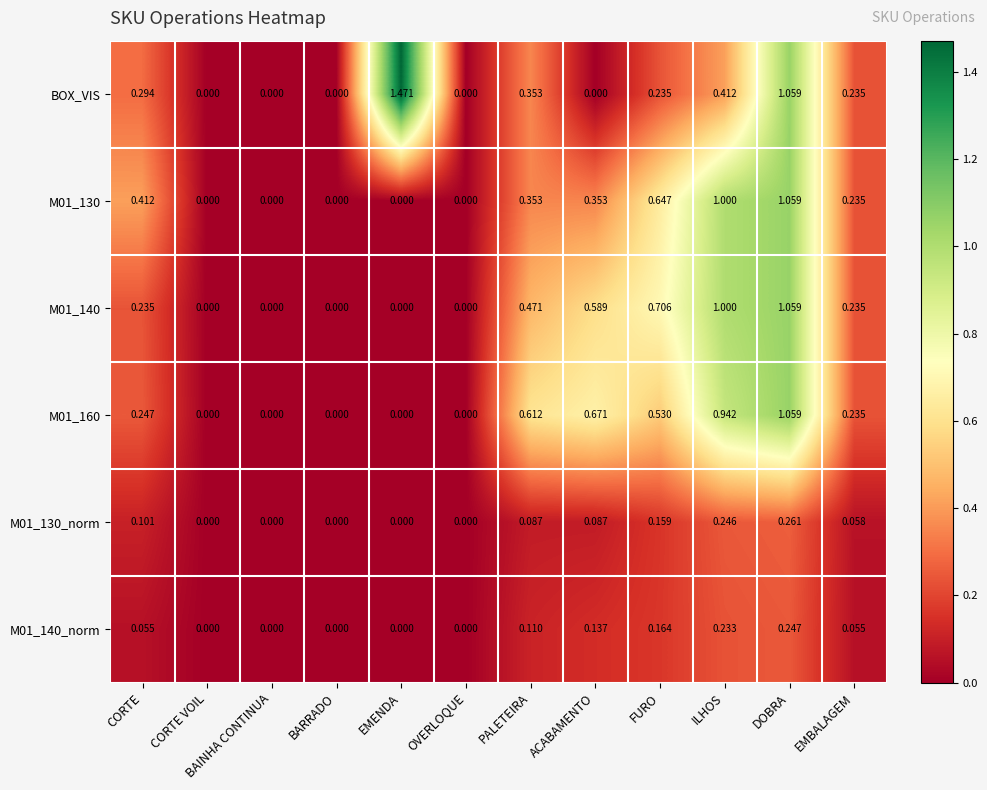

At which category is the sum across all series the highest?

DOBRA